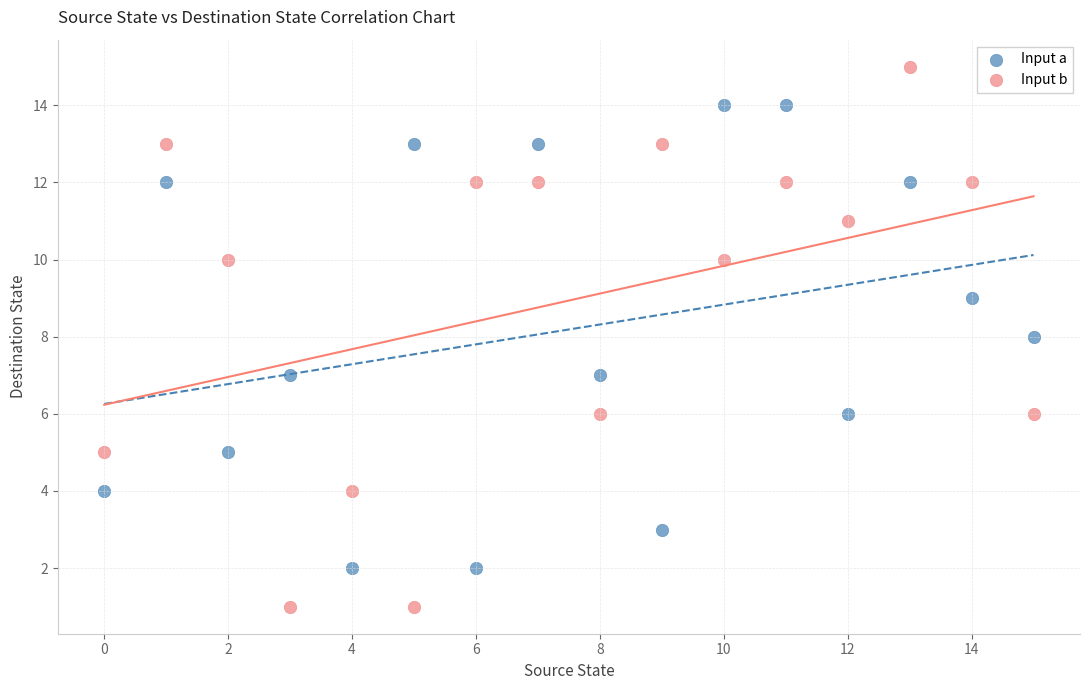

What are all the series names shown in the legend?

Input a, Input b